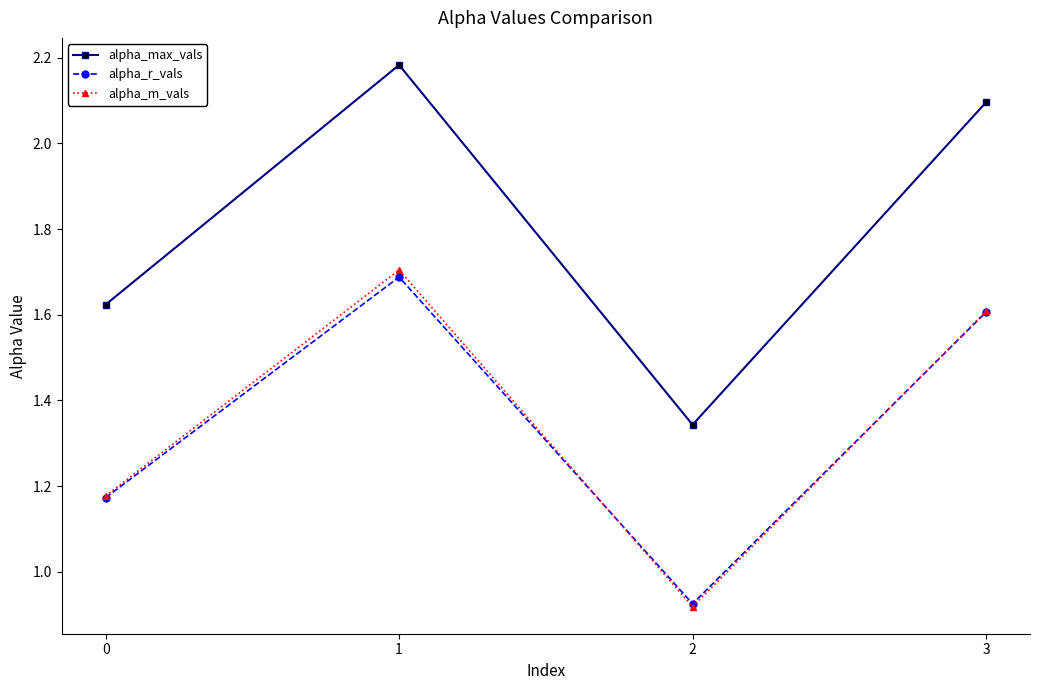

How many alpha_max_vals values are between 1 and 2?

2